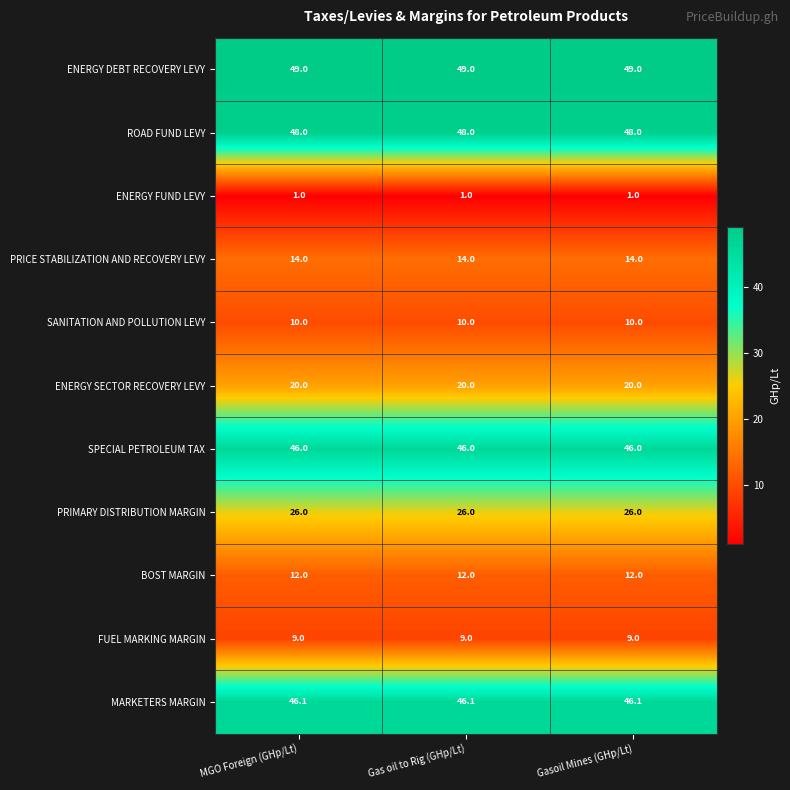

What is the maximum value shown in the chart?

49.0